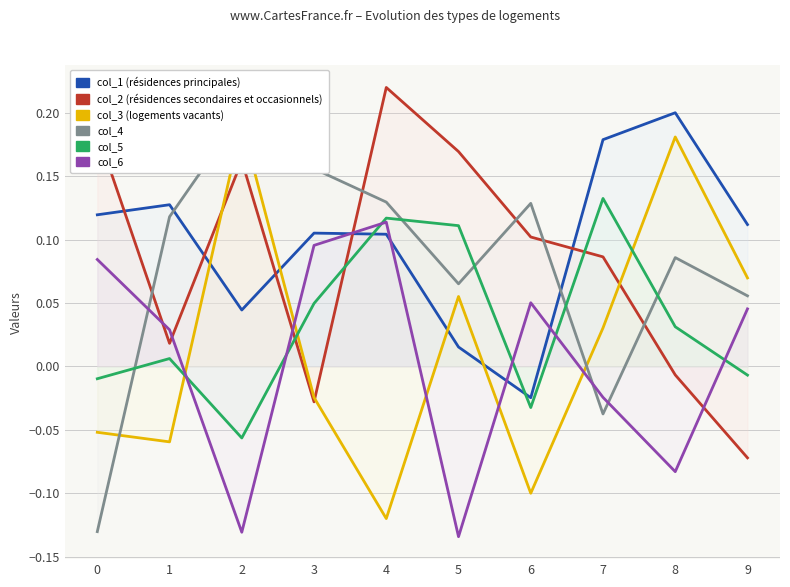

Reading left to right, transcribe all the data shown in this chart.

col_1: 0=0.1	1=0.1	2=0.0	3=0.1	4=0.1	5=0.0	6=-0.0	7=0.2	8=0.2	9=0.1
col_2: 0=0.2	1=0.0	2=0.2	3=-0.0	4=0.2	5=0.2	6=0.1	7=0.1	8=-0.0	9=-0.1
col_3: 0=-0.1	1=-0.1	2=0.2	3=-0.0	4=-0.1	5=0.1	6=-0.1	7=0.0	8=0.2	9=0.1
col_4: 0=-0.1	1=0.1	2=0.2	3=0.2	4=0.1	5=0.1	6=0.1	7=-0.0	8=0.1	9=0.1
col_5: 0=-0.0	1=0.0	2=-0.1	3=0.0	4=0.1	5=0.1	6=-0.0	7=0.1	8=0.0	9=-0.0
col_6: 0=0.1	1=0.0	2=-0.1	3=0.1	4=0.1	5=-0.1	6=0.1	7=-0.0	8=-0.1	9=0.0